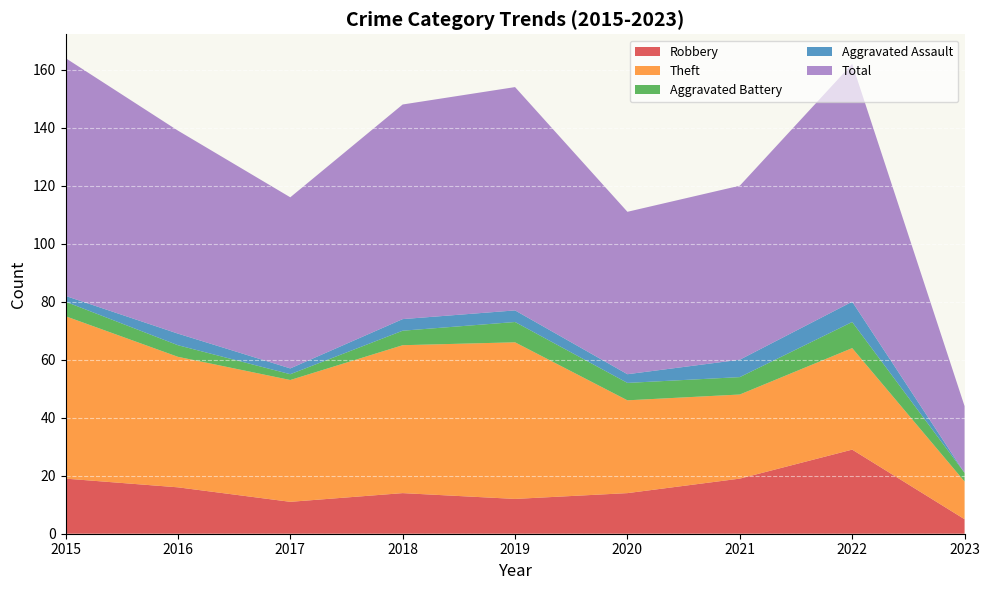

Reading left to right, extract all data points from this chart.

Robbery: 2015=19	2016=16	2017=11	2018=14	2019=12	2020=14	2021=19	2022=29	2023=5
Theft: 2015=56	2016=45	2017=42	2018=51	2019=54	2020=32	2021=29	2022=35	2023=13
Aggravated Battery: 2015=5	2016=4	2017=2	2018=5	2019=7	2020=6	2021=6	2022=9	2023=3
Aggravated Assault: 2015=2	2016=4	2017=2	2018=4	2019=4	2020=3	2021=6	2022=7	2023=0
Total: 2015=82	2016=70	2017=59	2018=74	2019=77	2020=56	2021=60	2022=82	2023=23